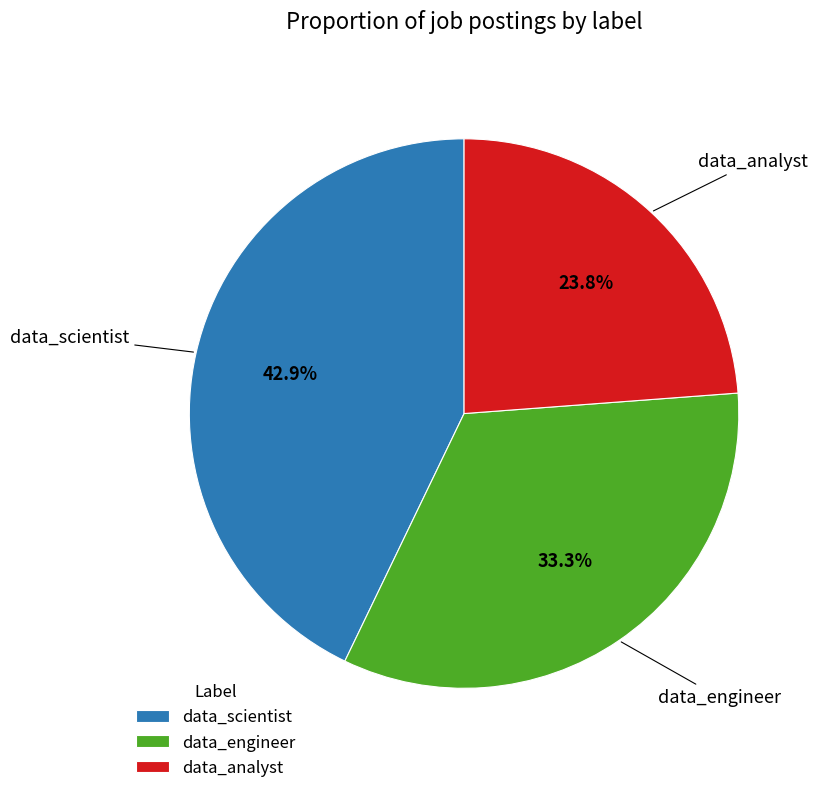

To the nearest percent, what portion does data_analyst represent?

24%